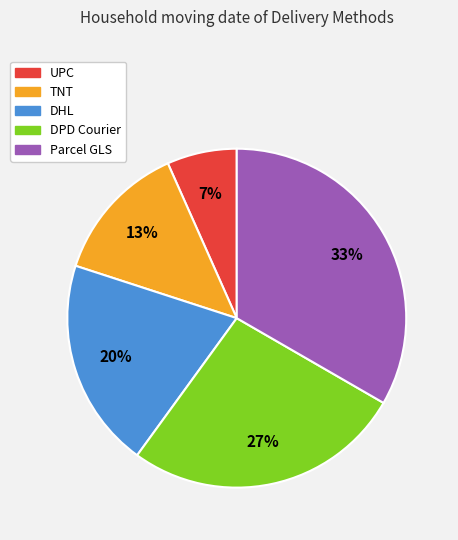

Approximately how many times larger is the value at TNT compared to DPD Courier?

0.5